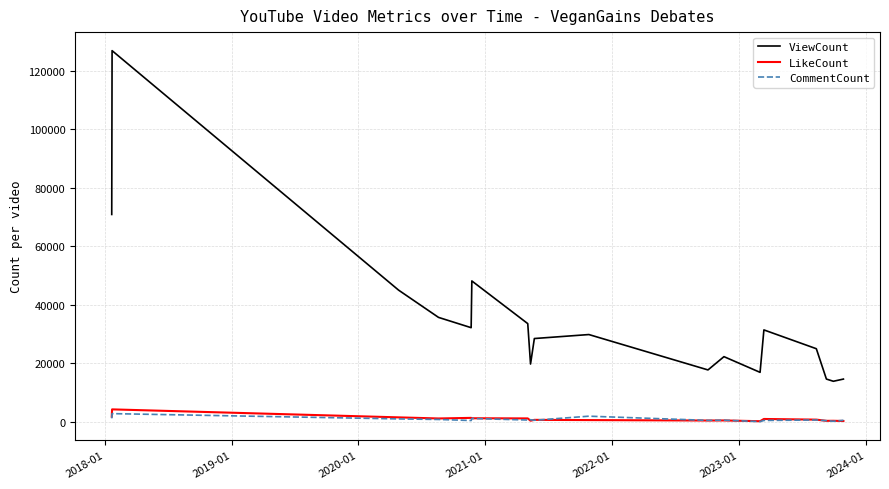

True or false: ViewCount and LikeCount cross at least once.

False